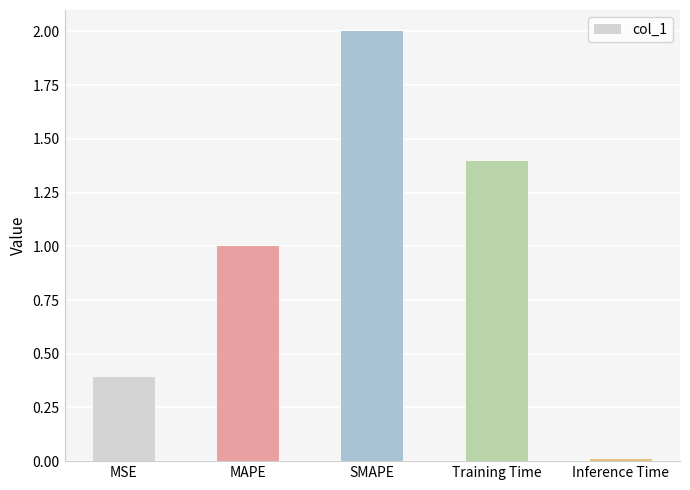

Where does the data first go above 1?

MAPE